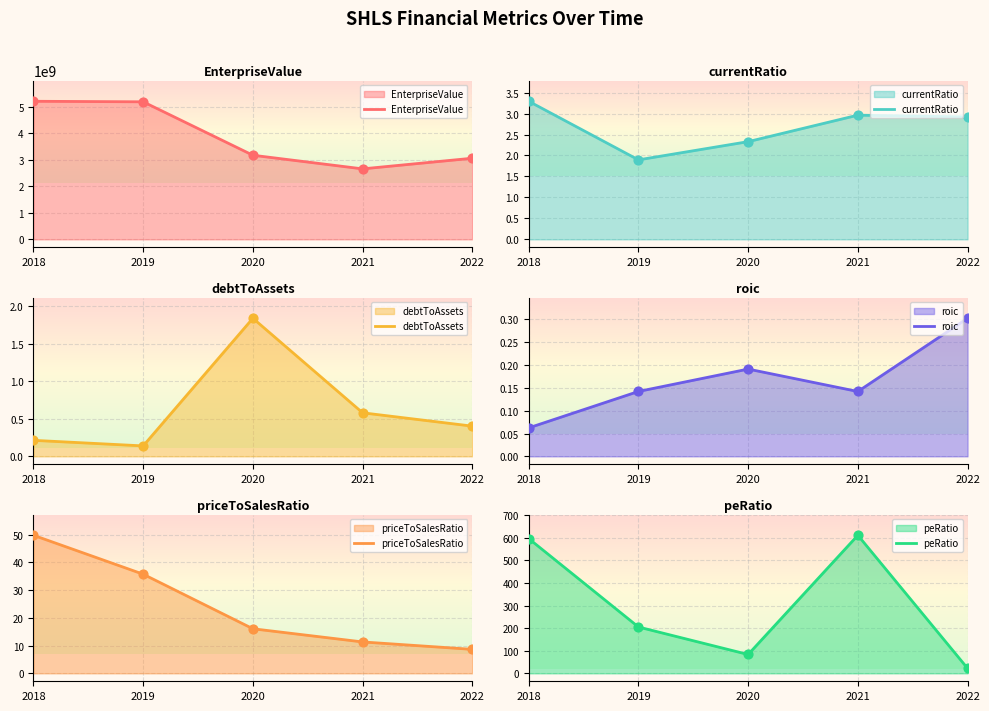

Which series contains the lowest Y value?

roic